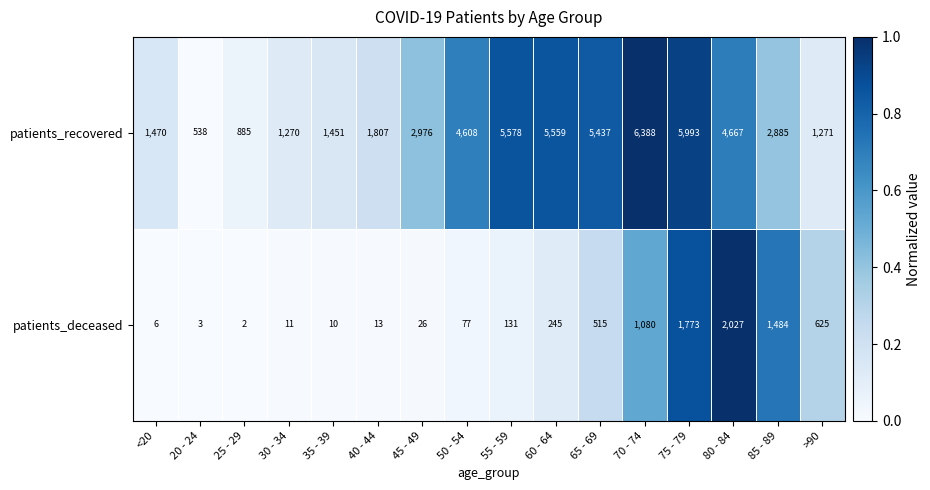

Which series has the widest spread of values?

patients_recovered